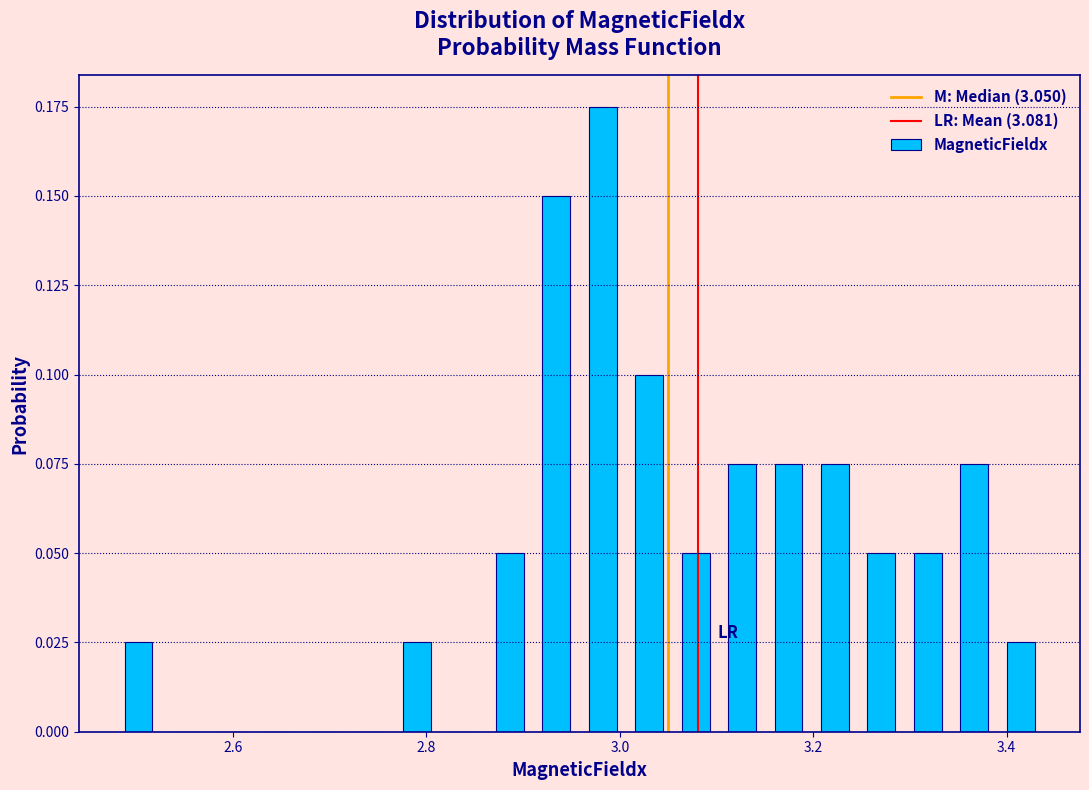

Around what value on the x-axis is the tallest bar? Give the approximate position of its centre, as read against the axis.

2.98